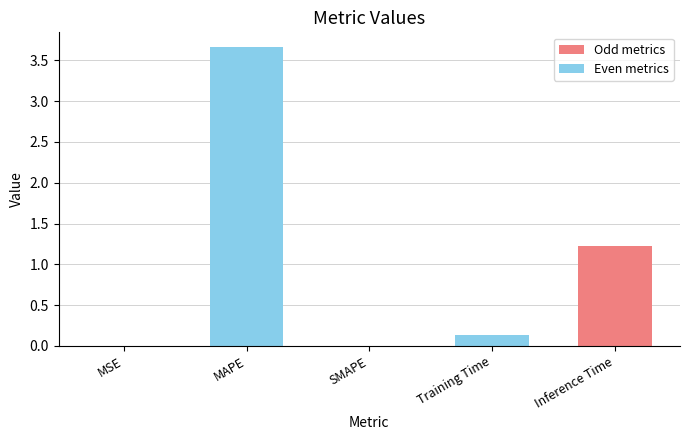

What is the sum of all values?

5.0